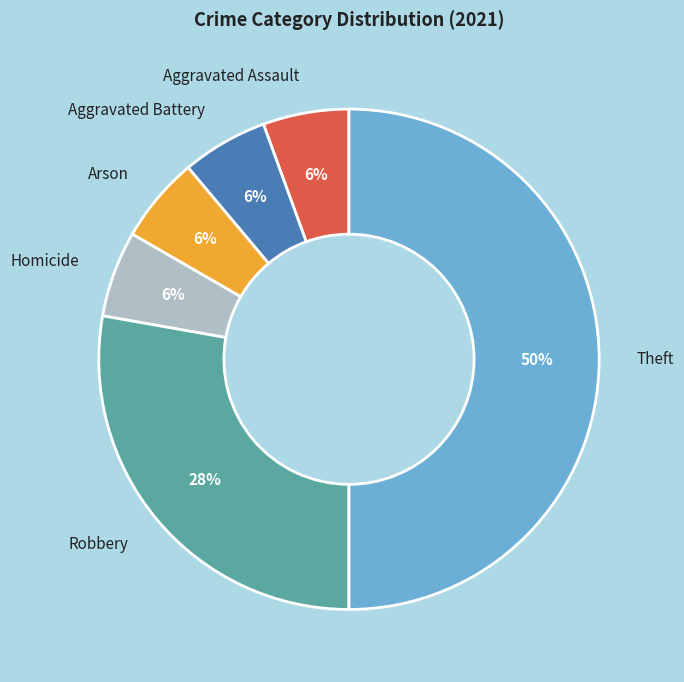

Which slice is the largest?

Theft